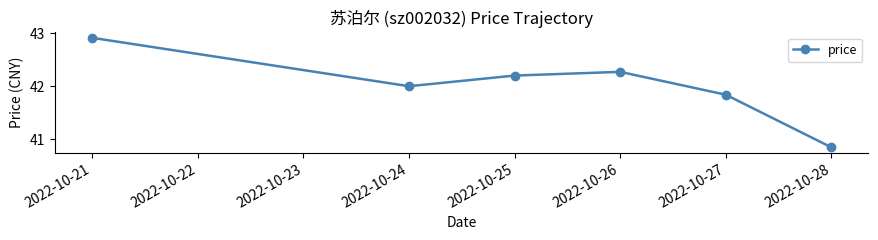

Rank the categories by value from lowest to highest.

2022-10-28, 2022-10-27, 2022-10-24, 2022-10-25, 2022-10-26, 2022-10-21